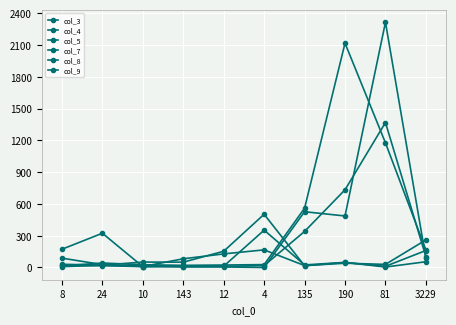

What is the difference between the second highest and second lowest values in the col_4 series?

724